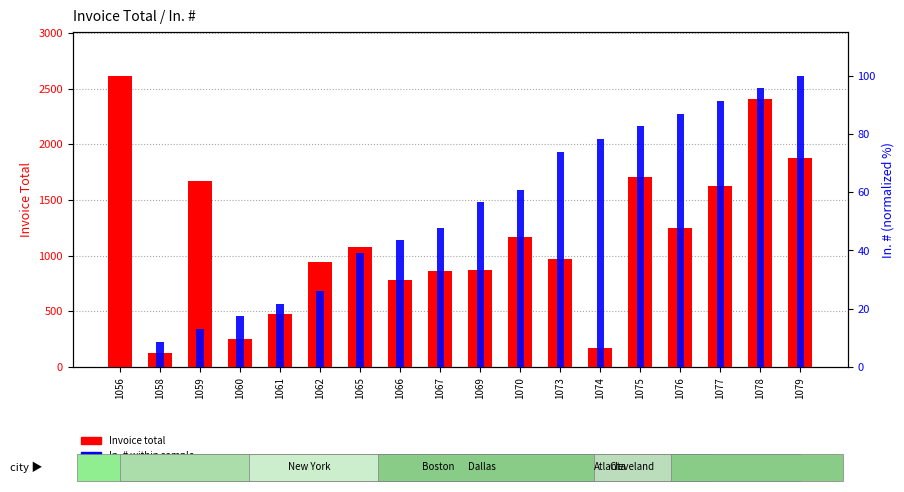

What is the difference between the second highest and minimum values in the Invoice total series?

2286.3